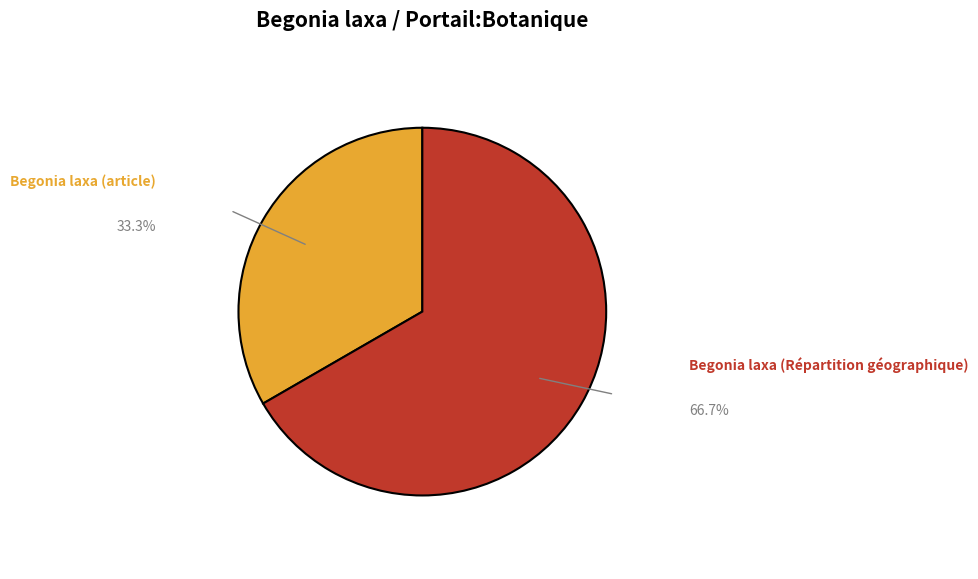

Count the number of slices in the pie.

2